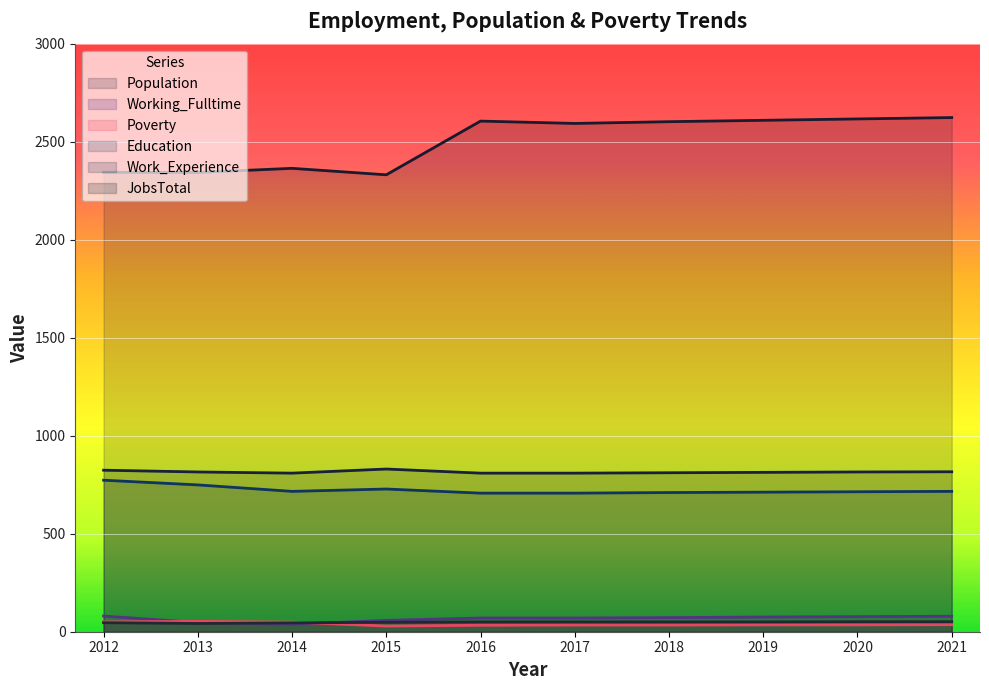

True or false: JobsTotal and Education intersect in this chart.

False